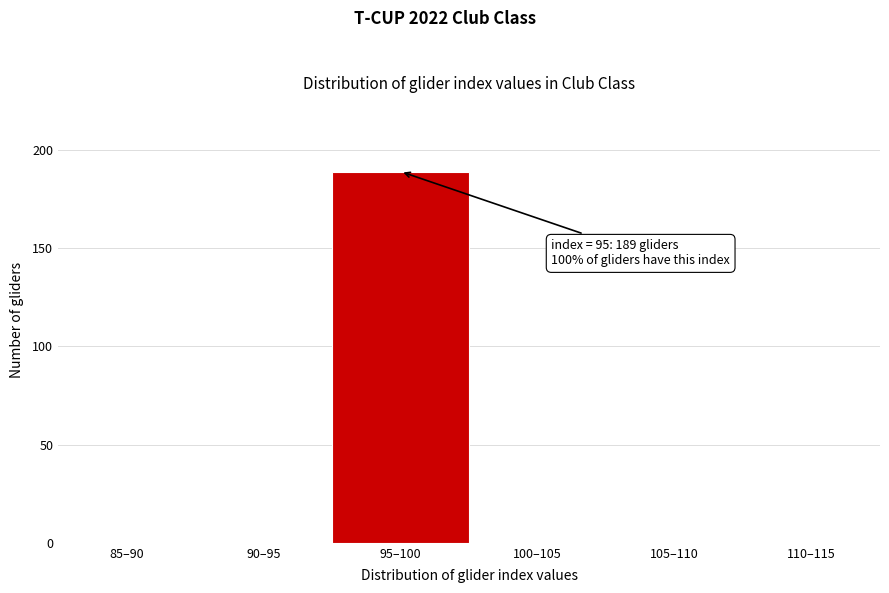

Reading left to right, what are all the values shown in this chart?

85–90=0	90–95=0	95–100=189	100–105=0	105–110=0	110–115=0